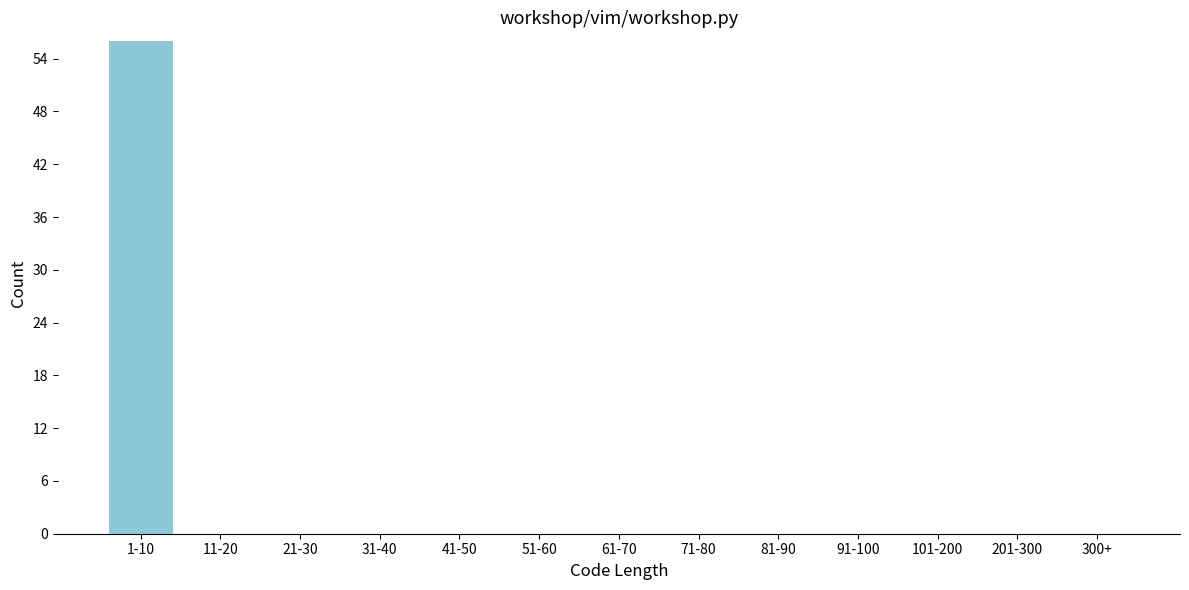

Reading left to right, what are all the values shown in this chart?

1-10=56	11-20=0	21-30=0	31-40=0	41-50=0	51-60=0	61-70=0	71-80=0	81-90=0	91-100=0	101-200=0	201-300=0	300+=0